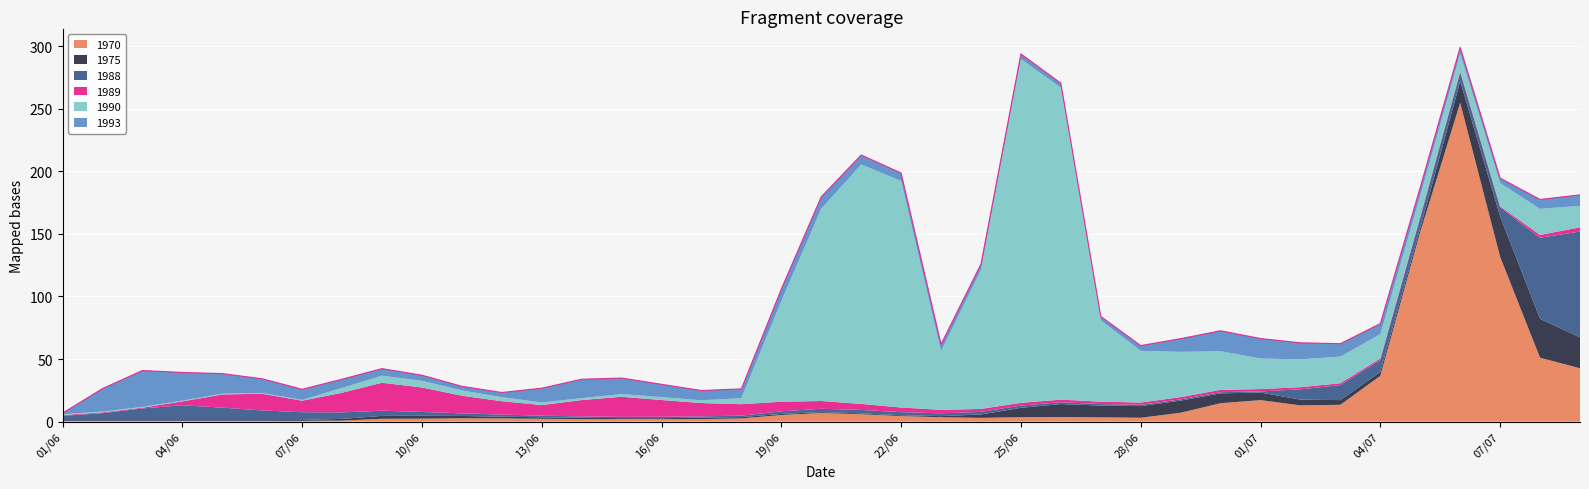

Rank the series at 09/07 from lowest to highest value.

1989, 1993, 1990, 1975, 1970, 1988